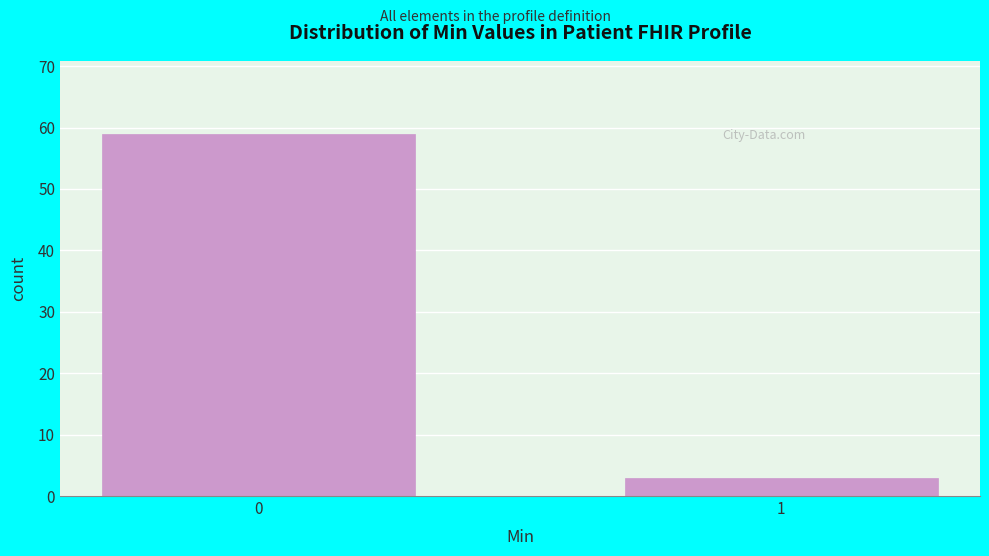

Reading left to right, list all the values displayed in this chart.

59	3